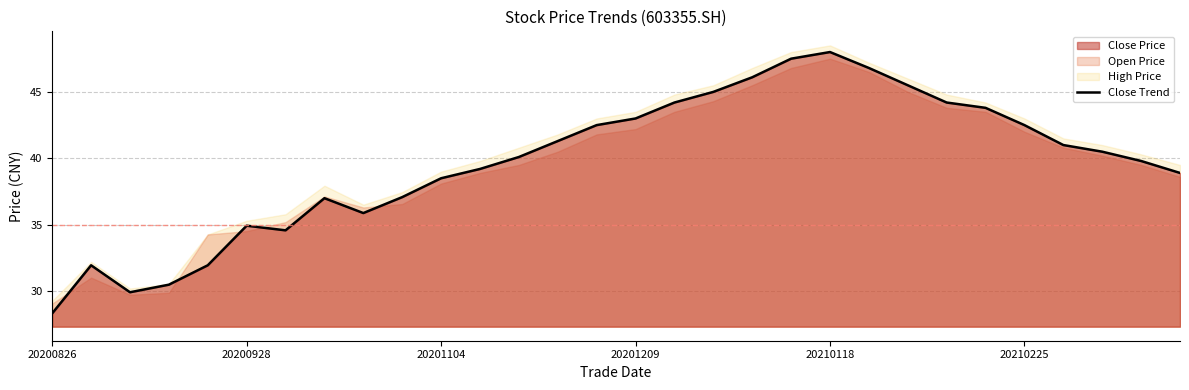

How many data points are less than 40?

14